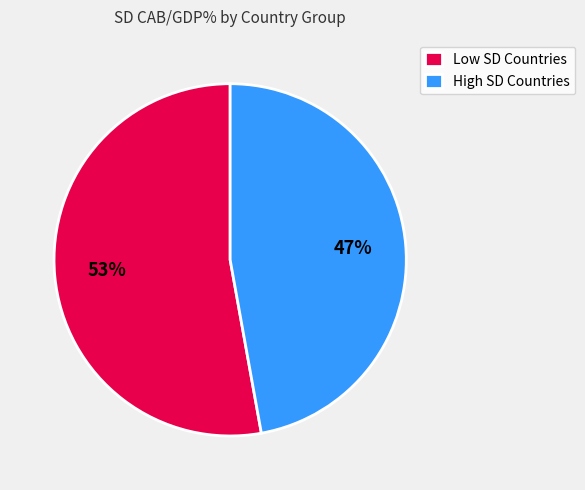

To the nearest percent, what is the average slice percentage?

50%